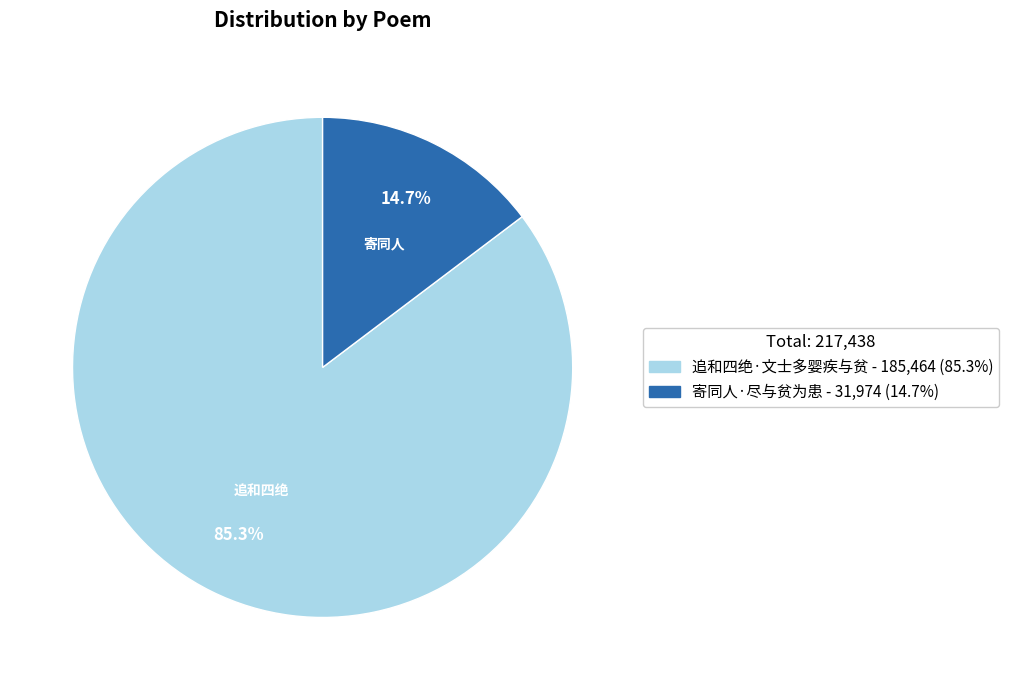

To the nearest percent, what is the difference between the largest and smallest slice percentages?

71%